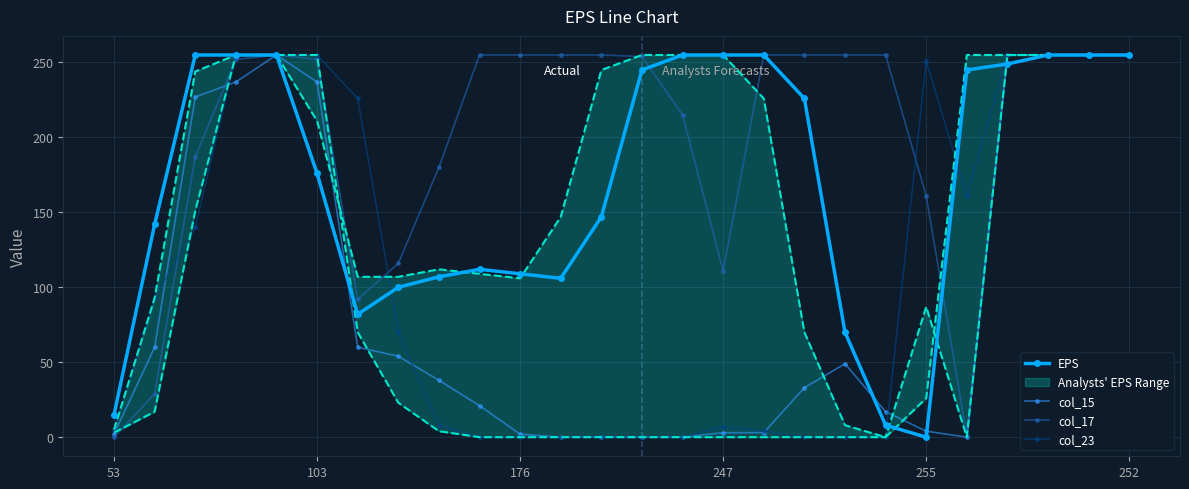

What is the maximum value shown in the chart?

255